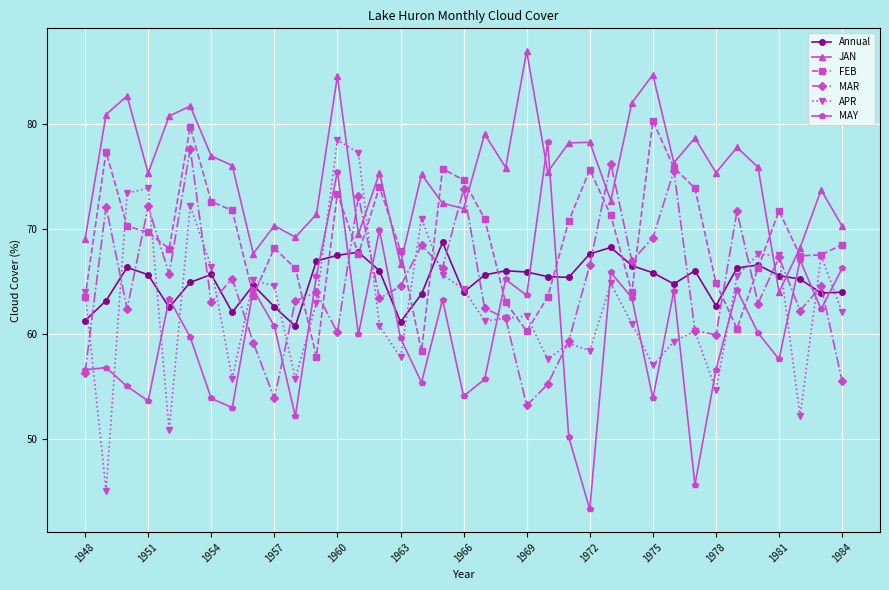

True or false: FEB has more than 1 interior local peaks.

True